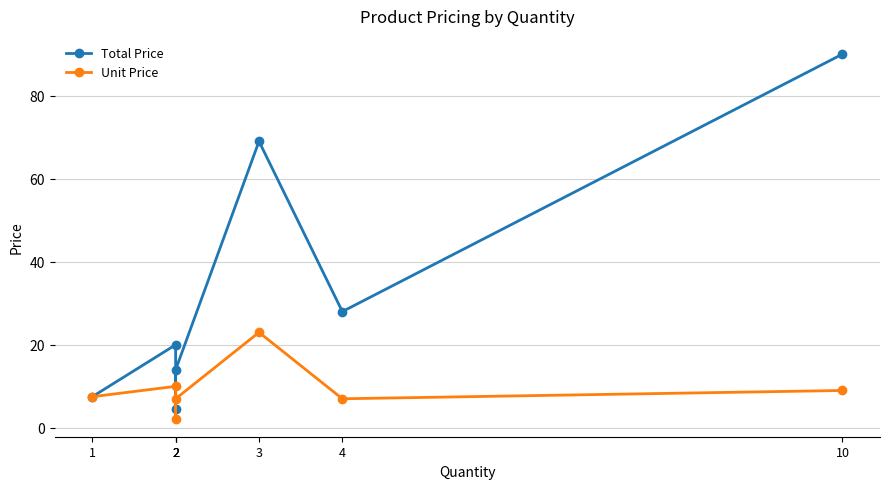

How many lines are shown in the chart?

2